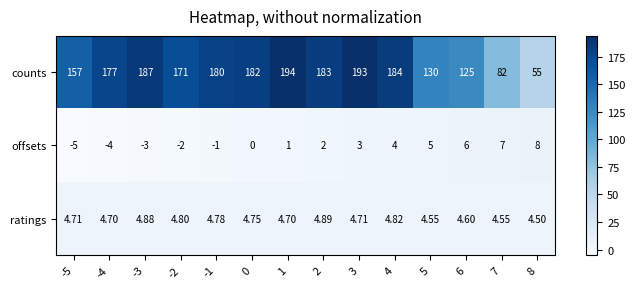

At -2, list the series in order from smallest to largest.

offsets, ratings, counts